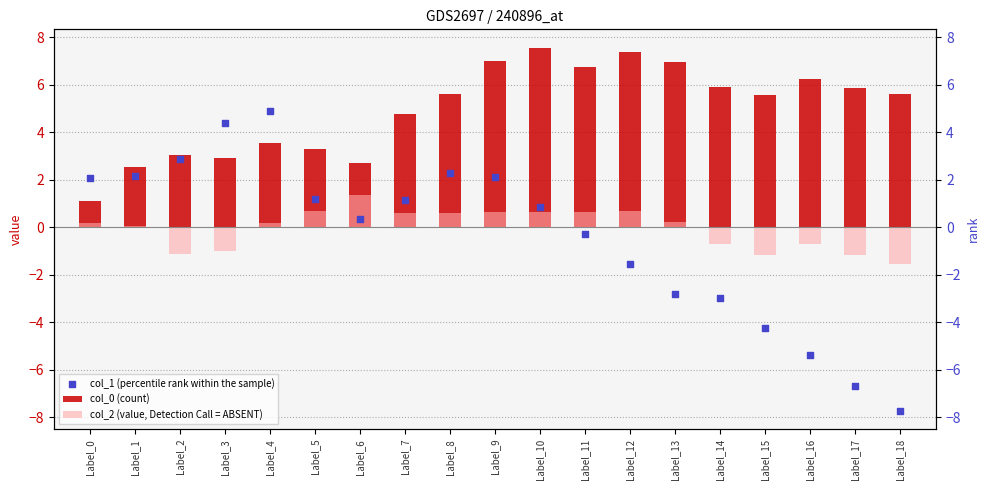

Which series has the largest total across all categories?

col_0 (count)